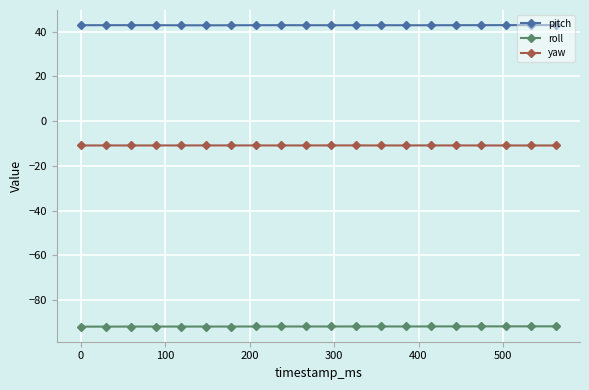

What is the lowest value of the yaw series?

-10.9